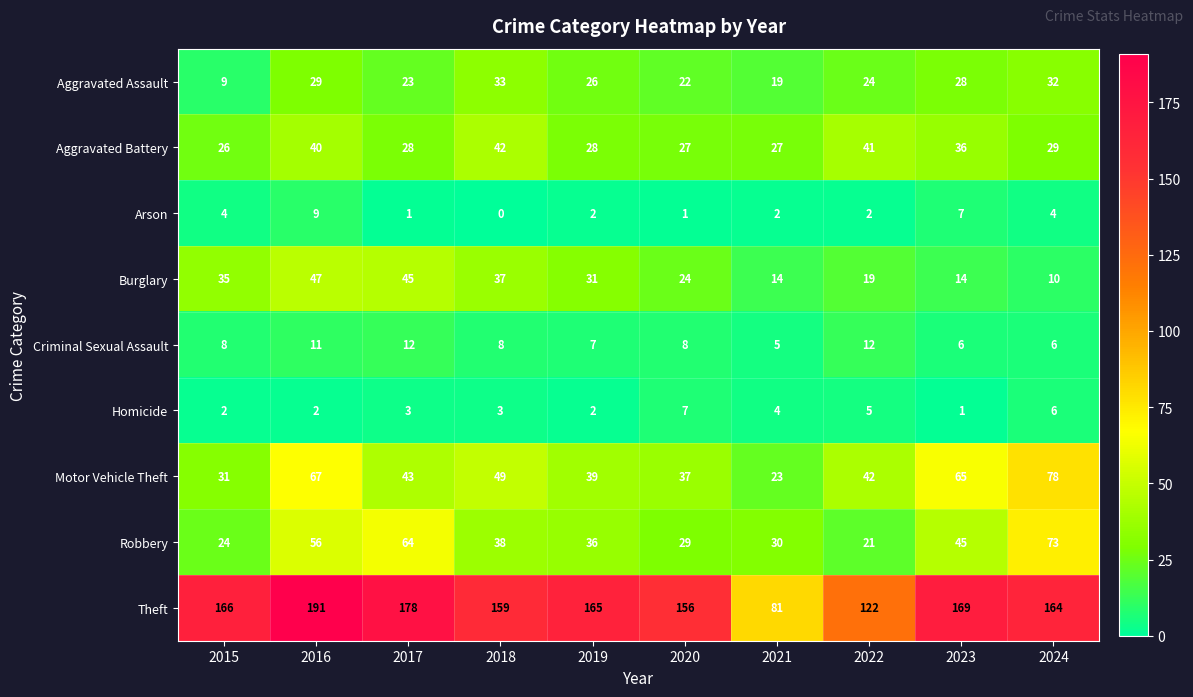

At how many categories does at least one series exceed 140?

8